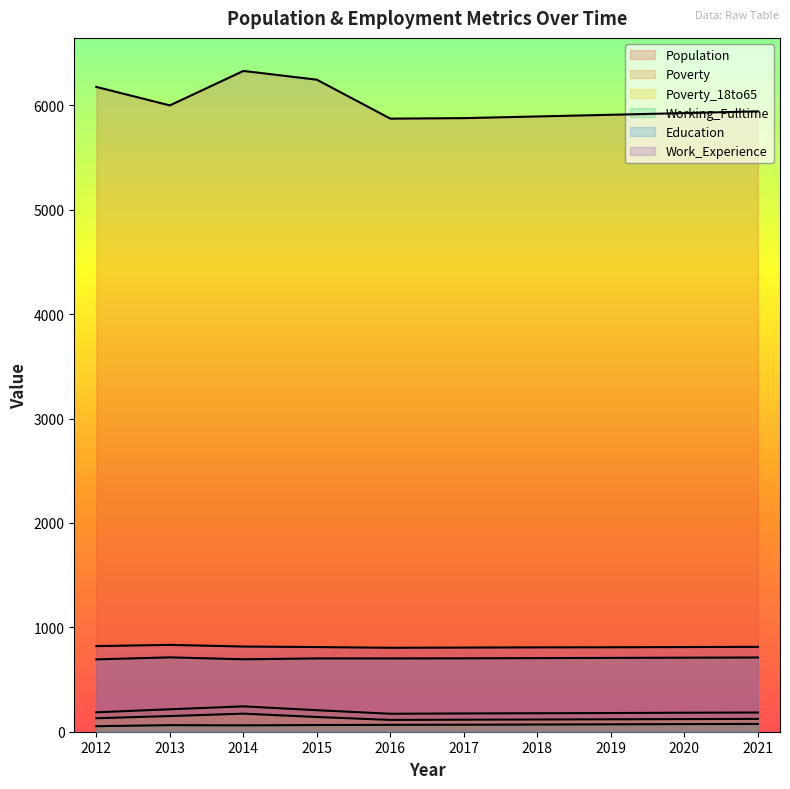

How many data points in Poverty are less than 184?

5